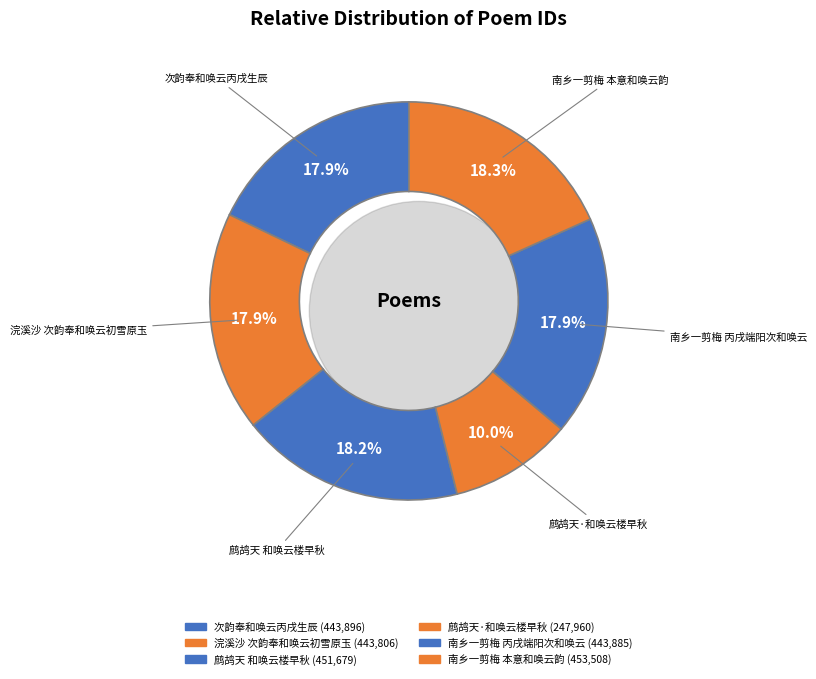

Is it true that 次韵奉和唤云丙戌生辰 is 18% of the pie?

True